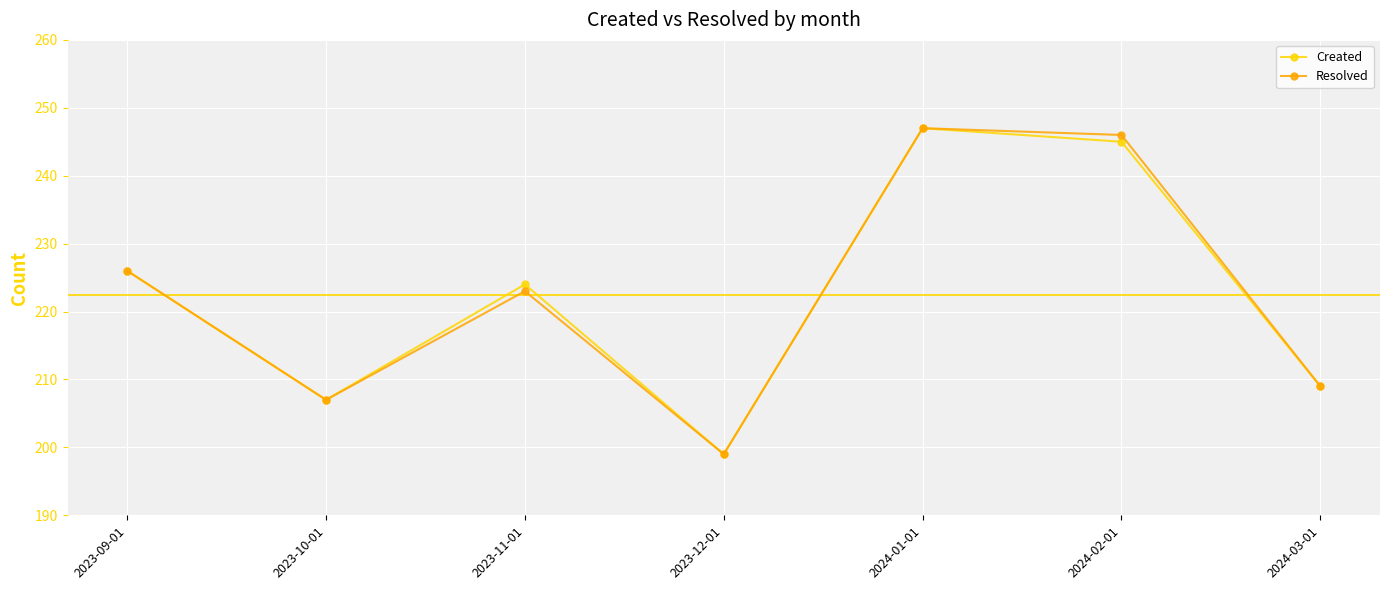

How many lines are shown in the chart?

2